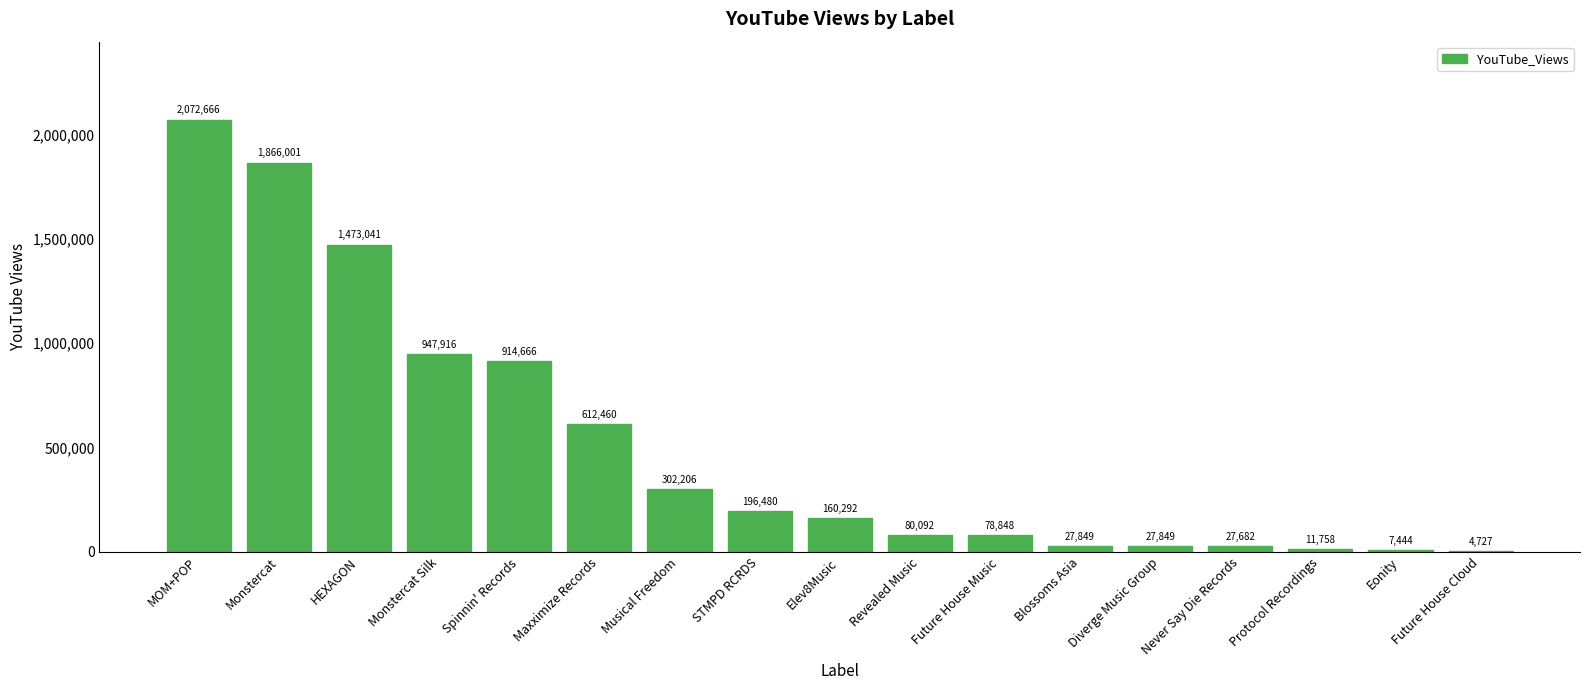

Which has a higher value, Protocol Recordings or Musical Freedom?

Musical Freedom